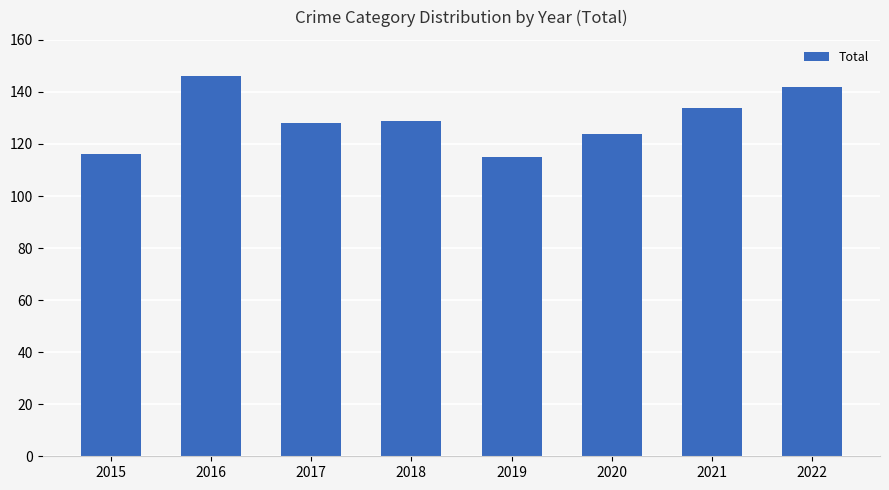

What is the value of the 6th bar from the left?

124